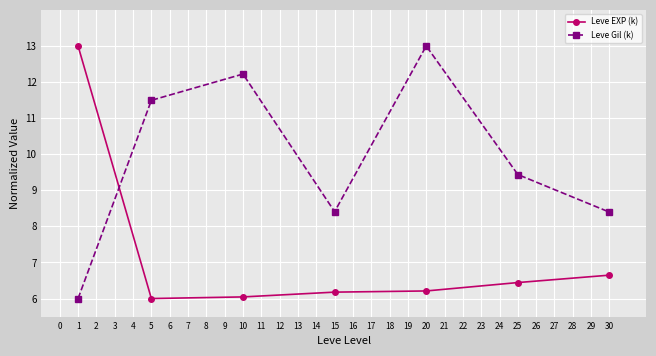

What is the value of the Leve EXP (k) point at the 1st from the left?

13.0